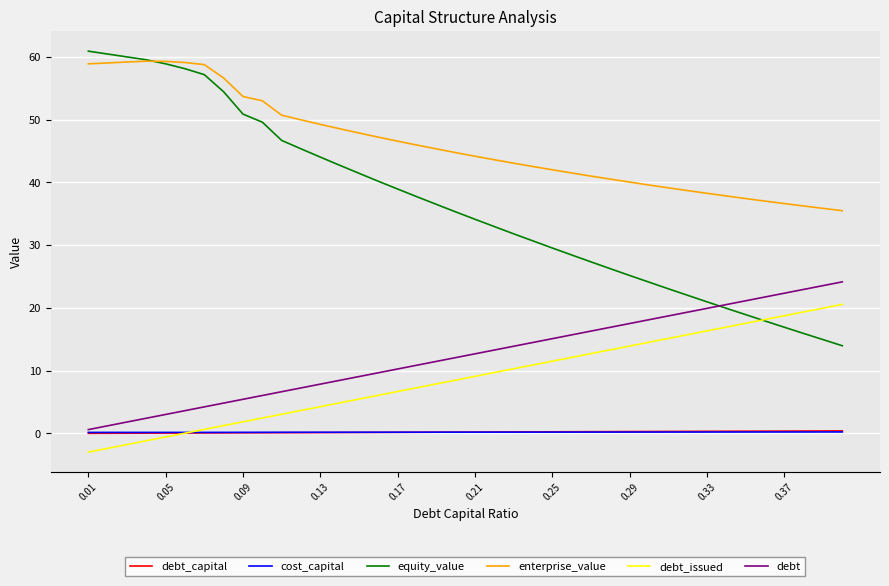

True or false: debt and debt_issued cross at least once.

False